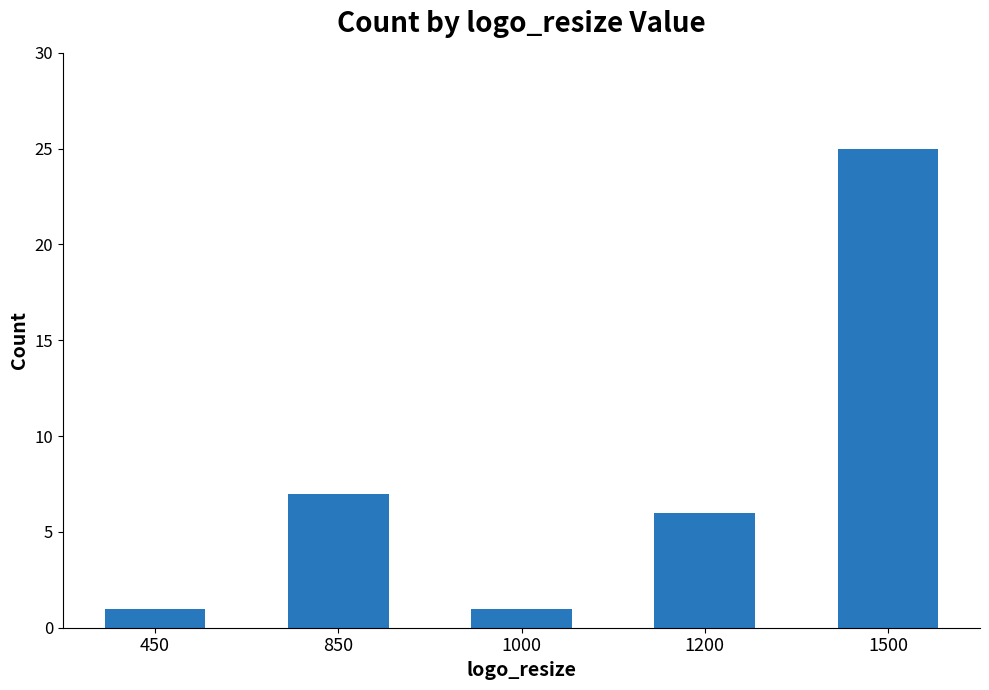

Which category has the highest value across all series?

1500